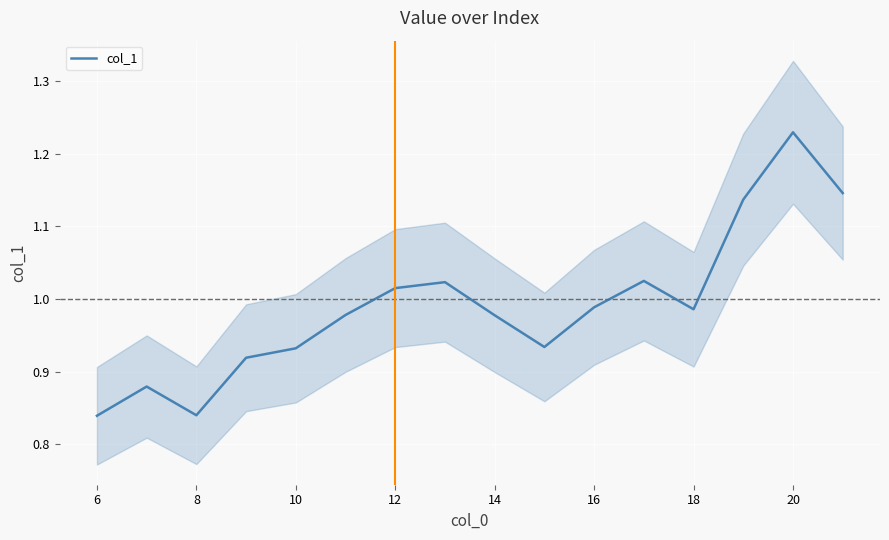

The col_1 series shows 0.7 at 16. True or false?

False